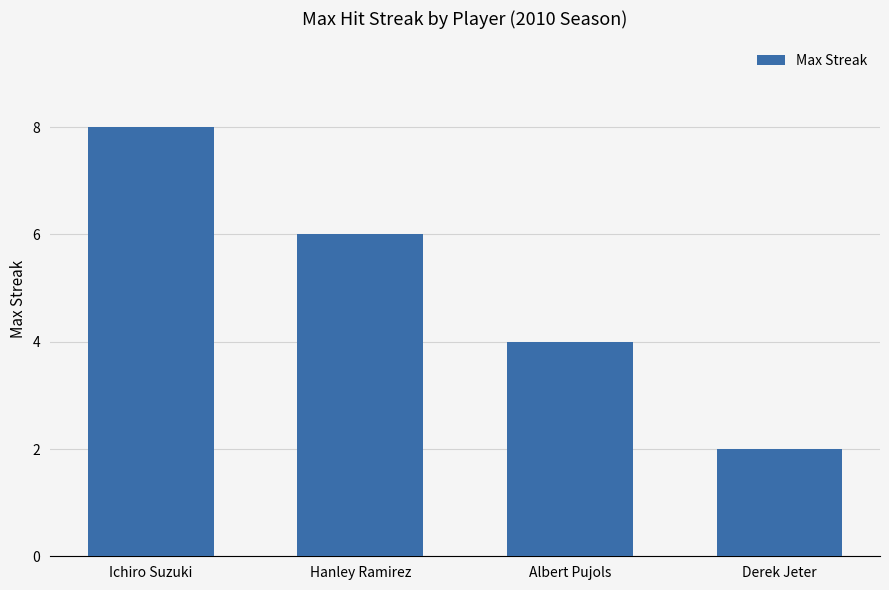

The chart shows a value of 4 at Albert Pujols. True or false?

True